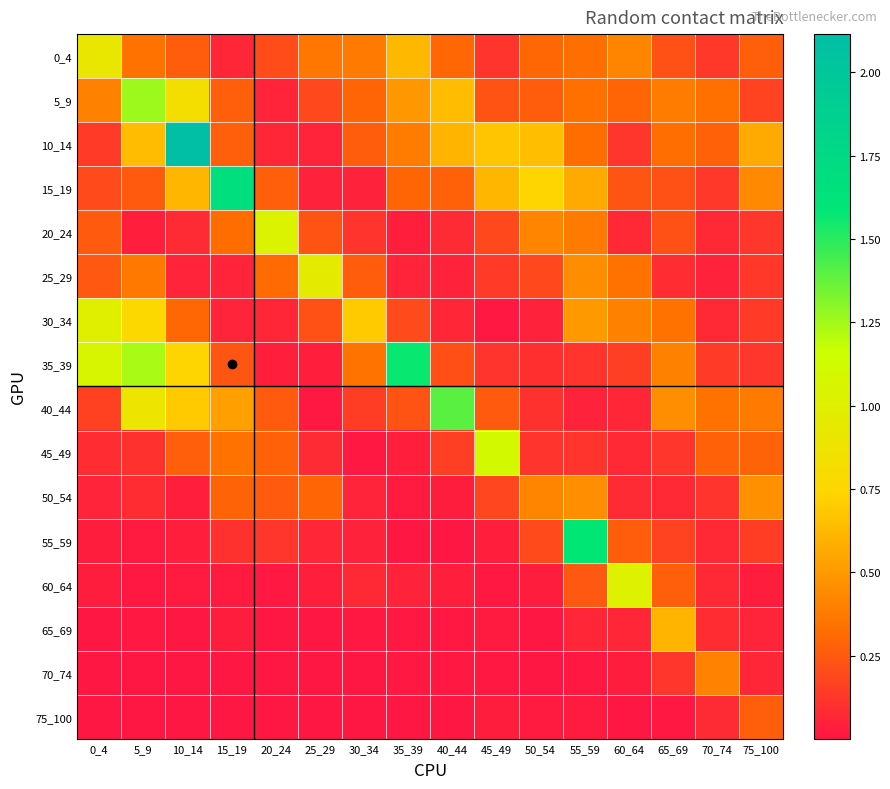

Rank the series by their maximum value, from highest to lowest.

10_14, 15_19, 55_59, 35_39, 40_44, 5_9, 45_49, 20_24, 60_64, 30_34, 25_29, 0_4, 65_69, 50_54, 70_74, 75_100